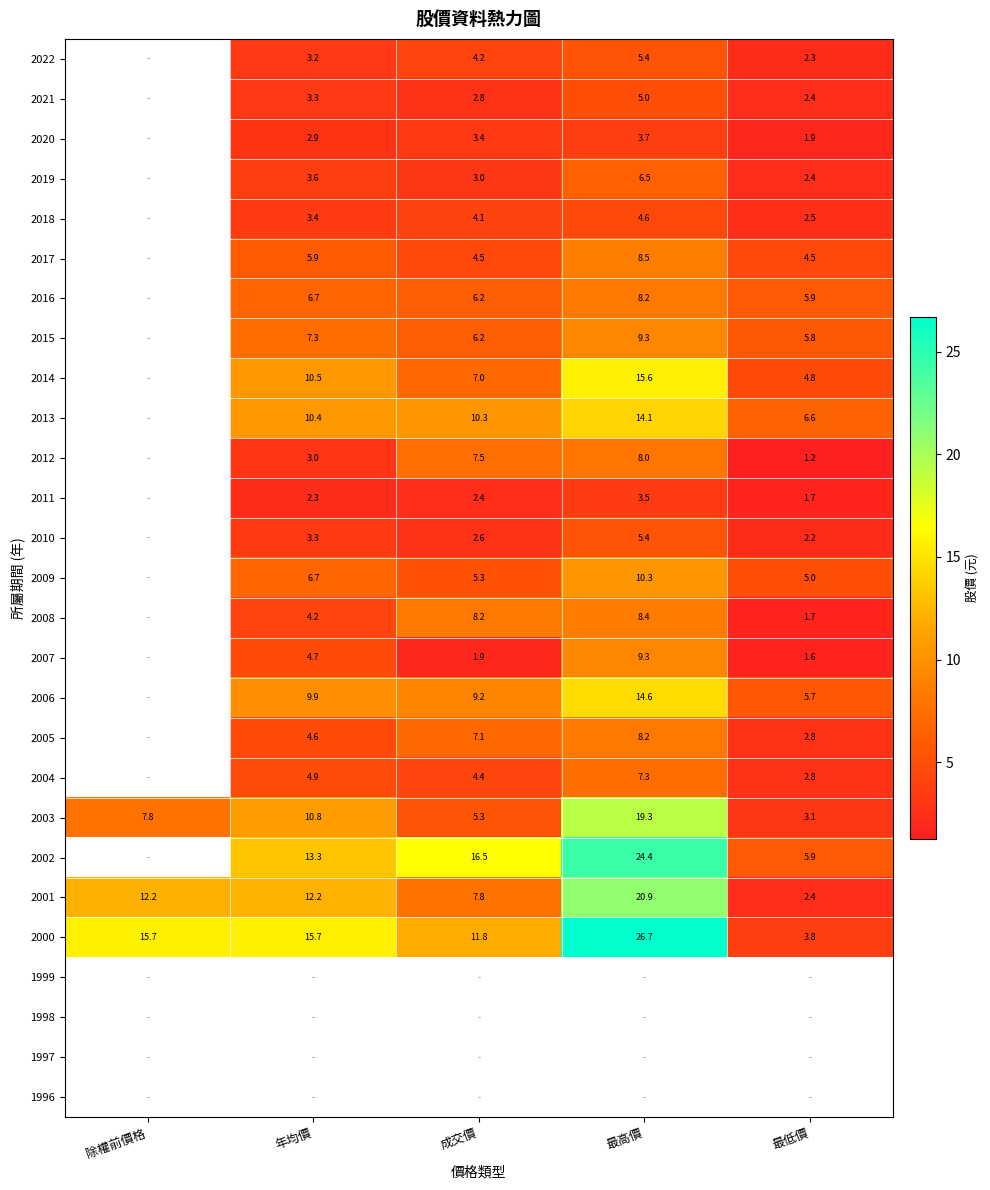

Is the value of 2003 at 最低價 greater than the value of 2011 at 最高價?

No